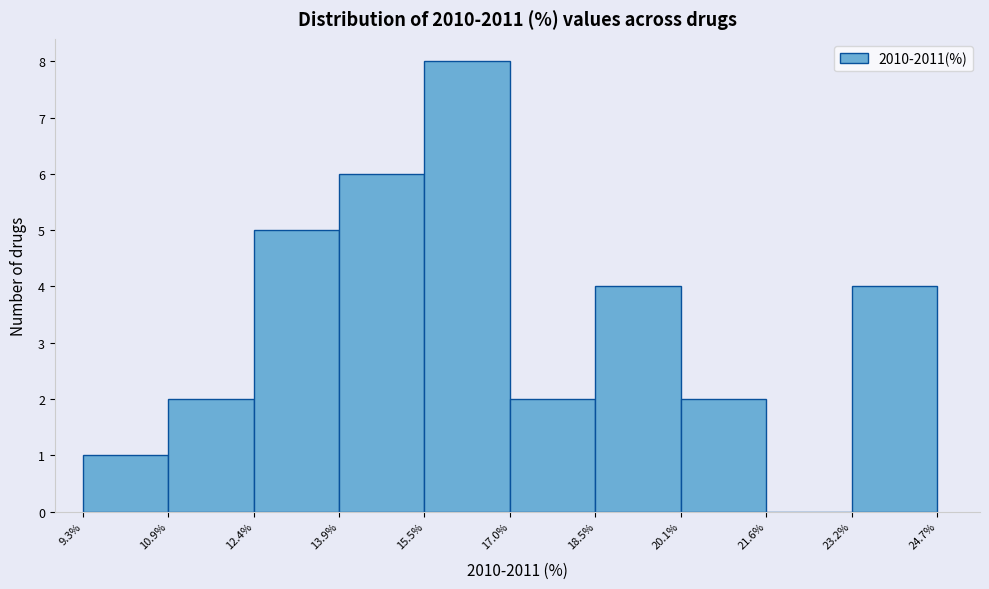

Reading left to right, transcribe this chart: for each bar, give the range it covers on the x-axis and its height. The values are not printed on the chart, so give them approximately, as read against the axis.

9.3% to 10.9%: 1
10.9% to 12.4%: 2
12.4% to 13.9%: 5
13.9% to 15.5%: 6
15.5% to 17.0%: 8
17.0% to 18.5%: 2
18.5% to 20.1%: 4
20.1% to 21.6%: 2
21.6% to 23.2%: 0
23.2% to 24.7%: 4